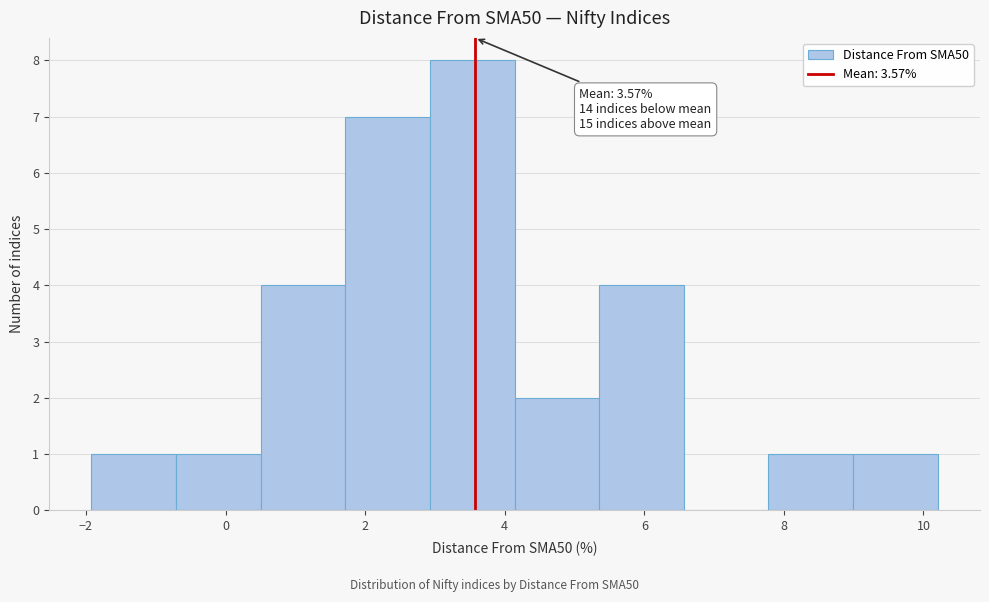

Over which range of the x-axis is the bar tallest?

3.0 to 4.2